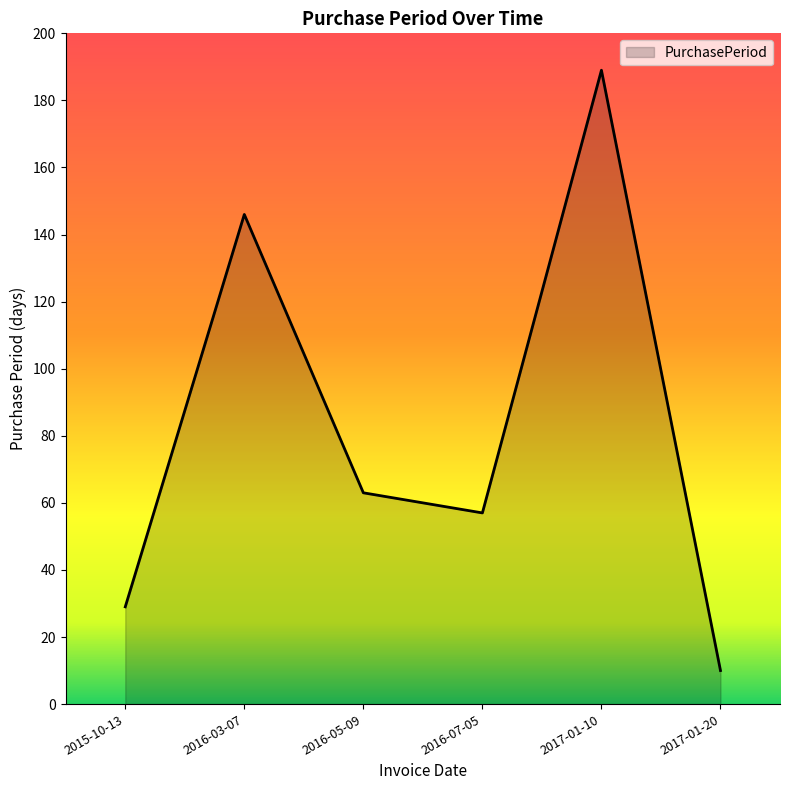

What is the difference between the maximum and second lowest values?

160